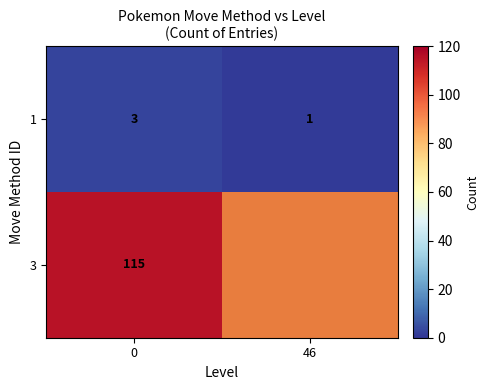

Is the value of 3 at 0 greater than the value of 1 at 0?

Yes